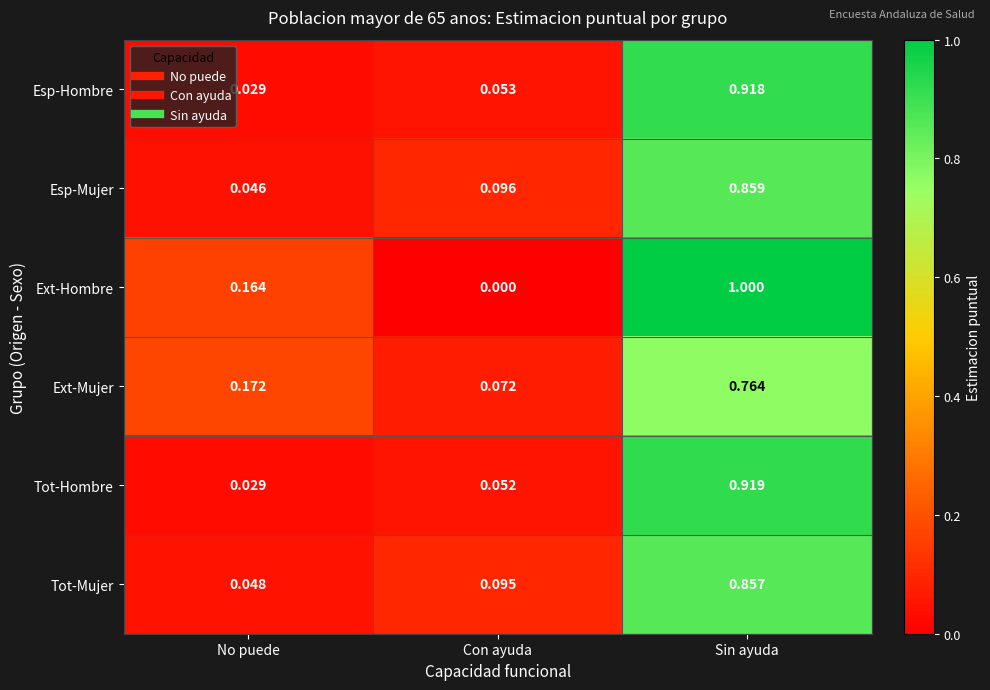

At how many categories does at least one series exceed 0?

3